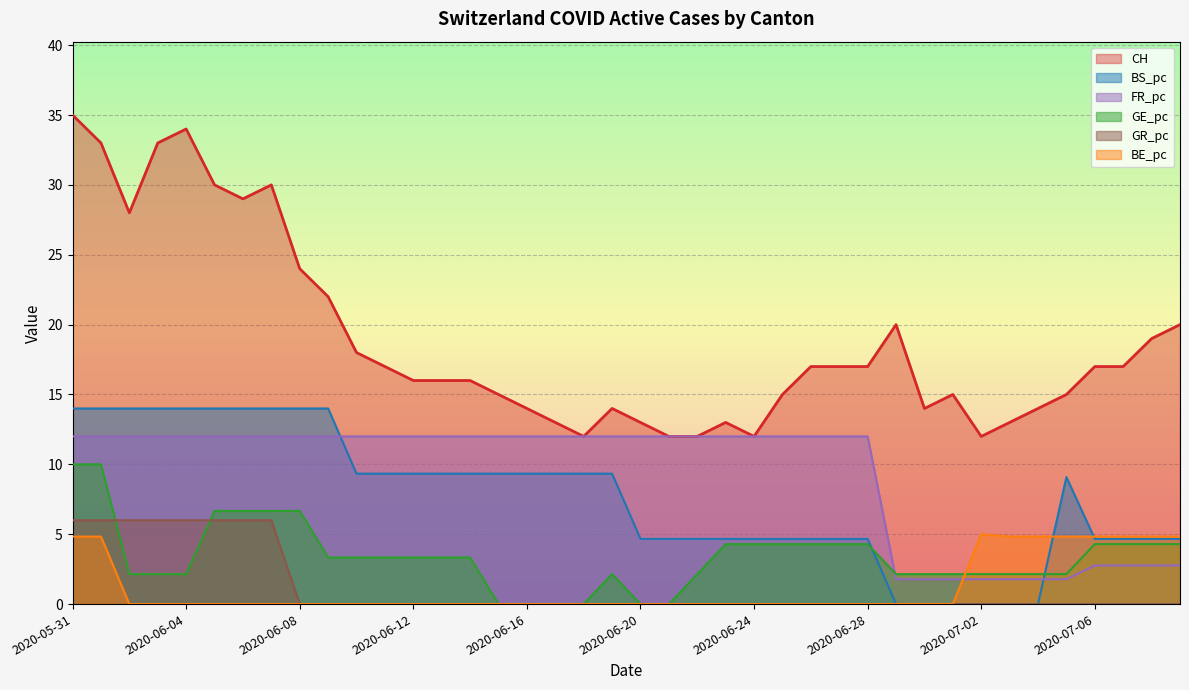

Where is GR_pc nearest to the value 3?

2020-05-31